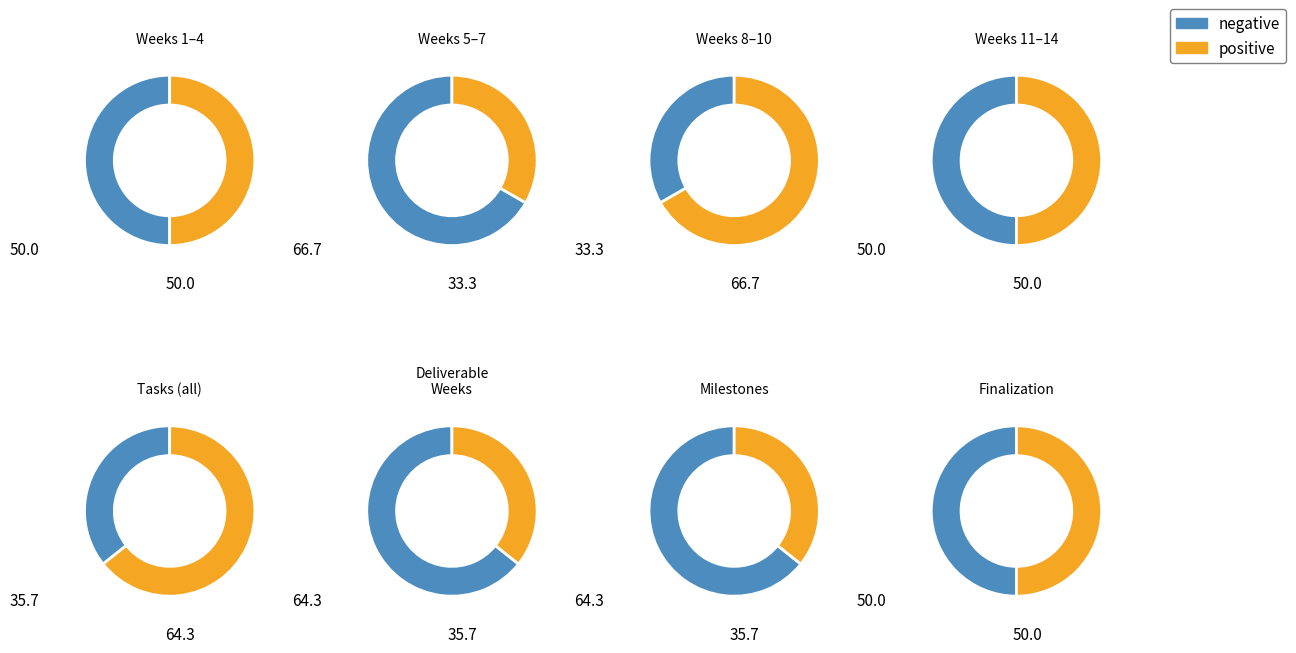

Does any single category account for the majority?

No